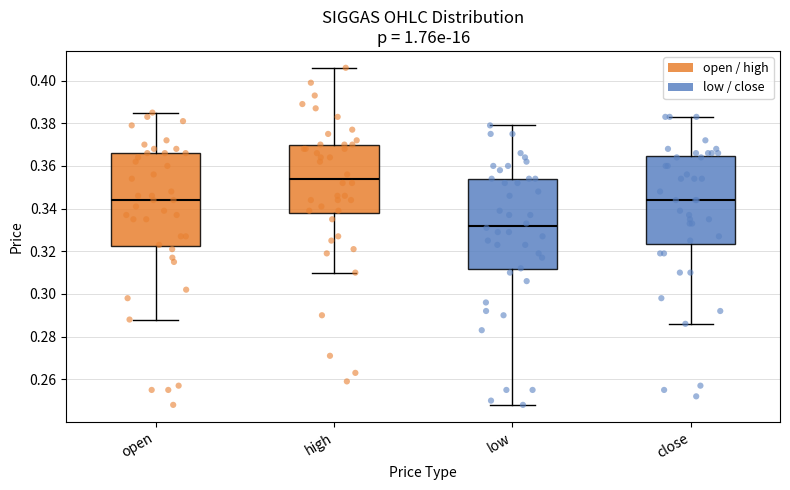

Where does the lower whisker of the box for open end on the y-axis? The values are not printed on the chart, so give them approximately, as read against the axis.

0.288